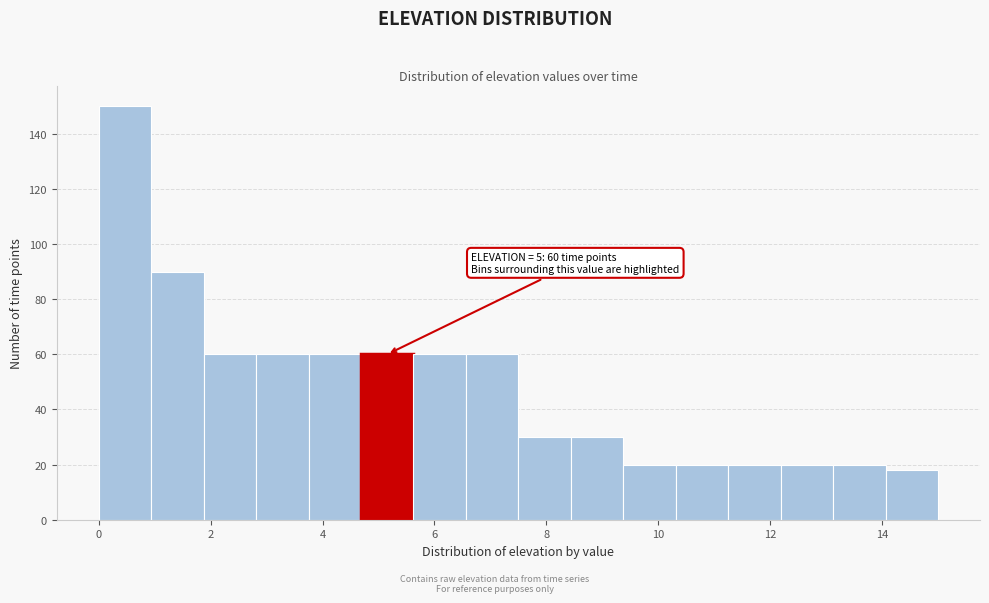

Which range on the x-axis has the tallest bar?

0.0 to 1.0